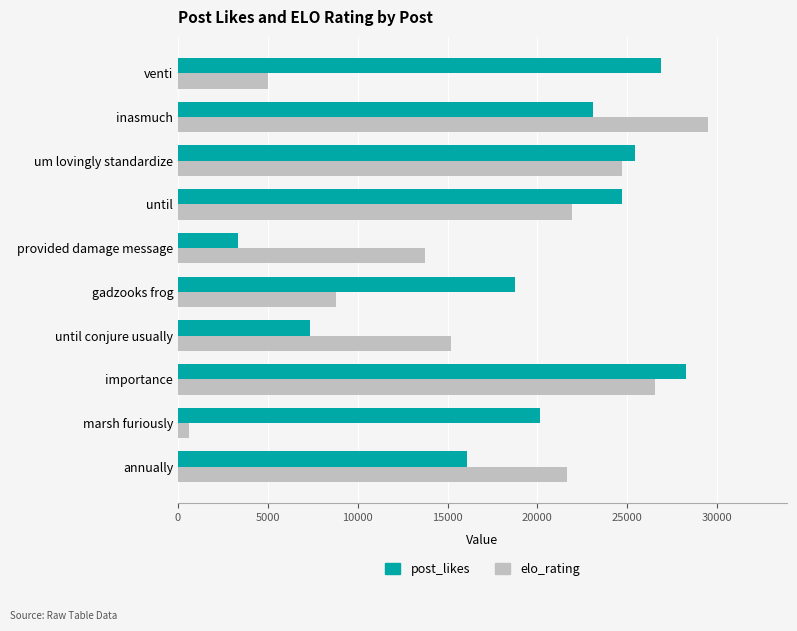

The value of elo_rating at gadzooks frog is 13594.7. True or false?

False